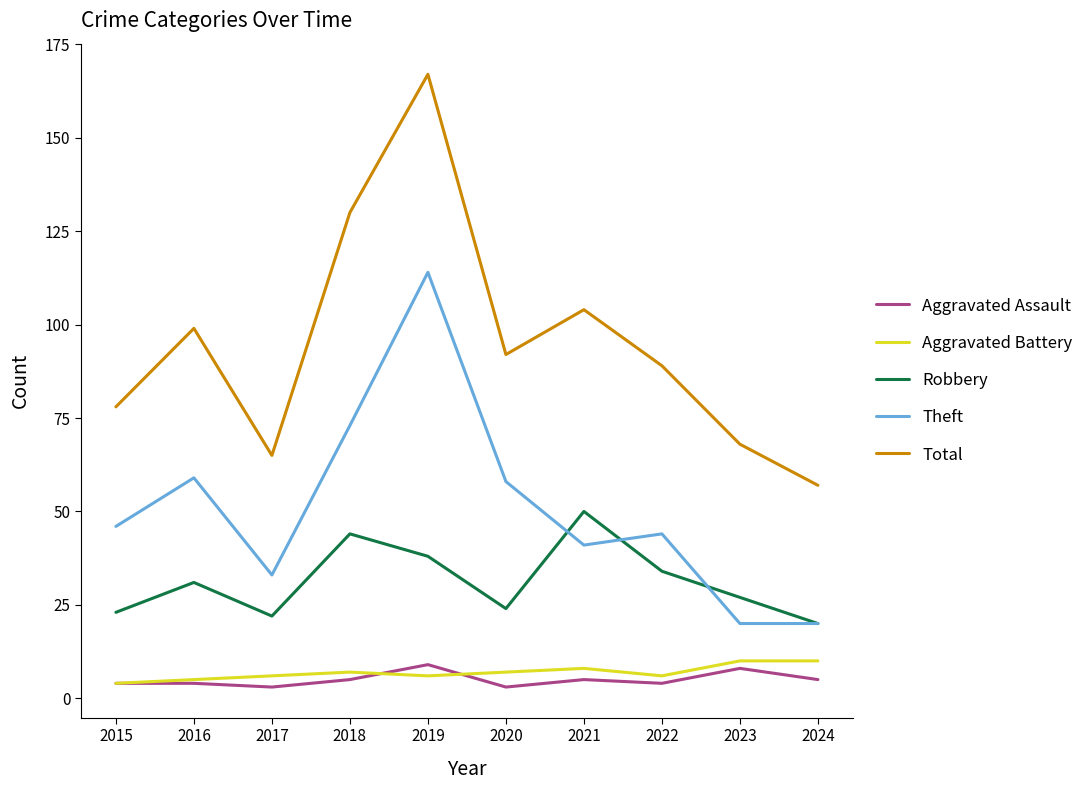

At which category is the sum across all series the highest?

2019